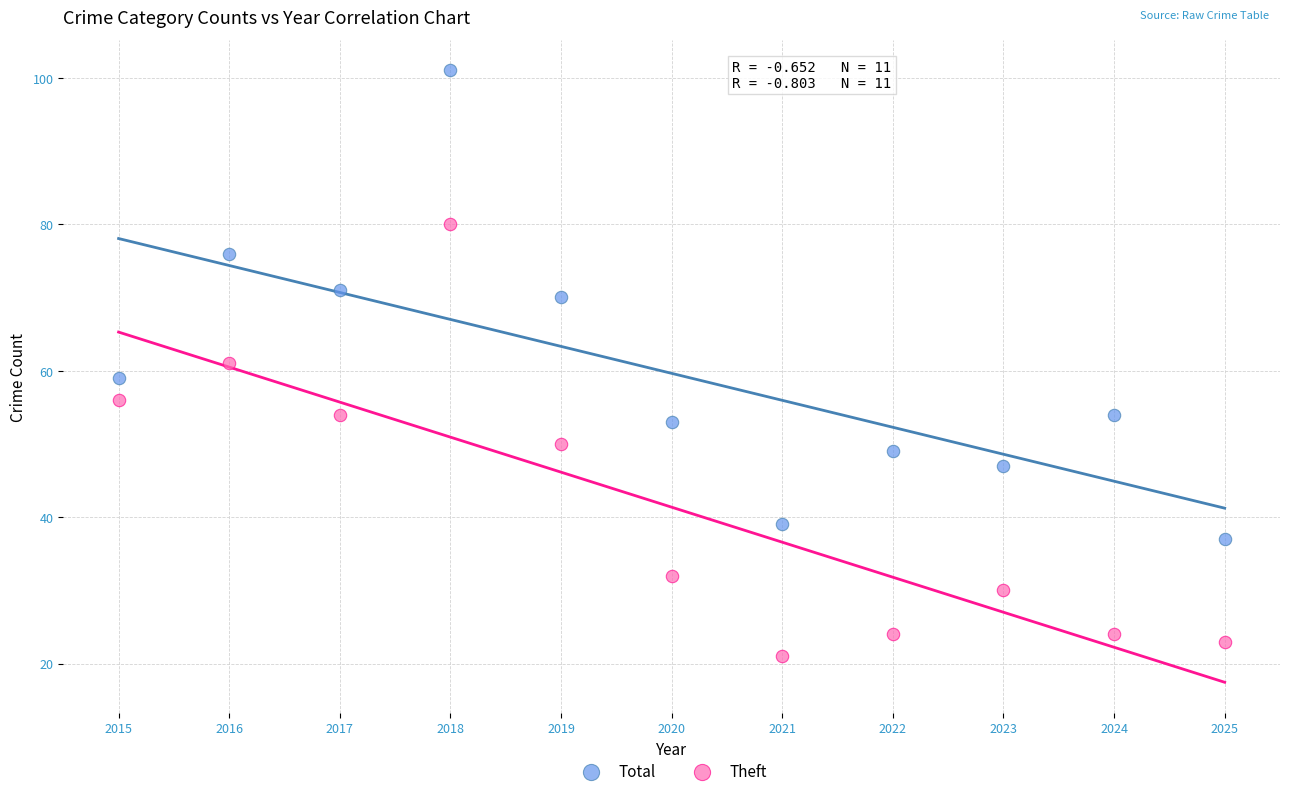

Across all data points, what is the range of X values (max minus min)?

10